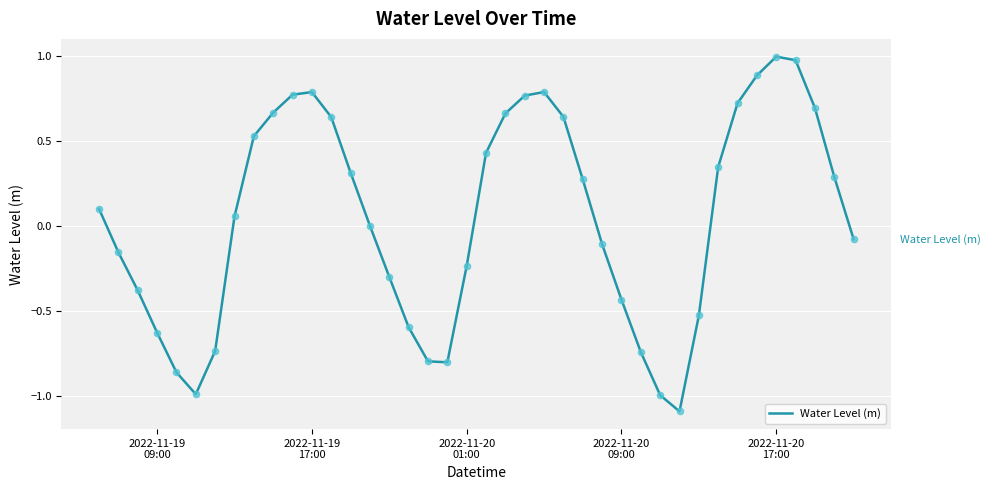

What is the smallest value displayed?

-1.1